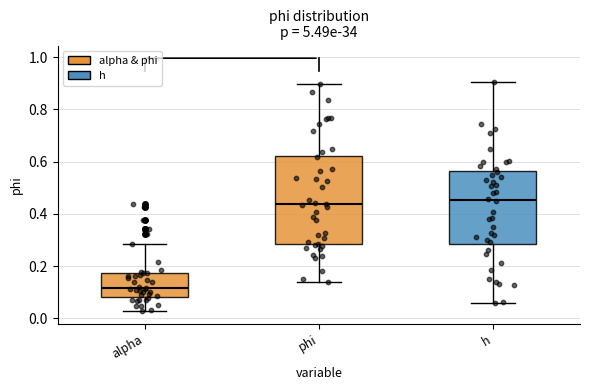

Which box is the tallest, from its lower edge to its upper edge?

phi